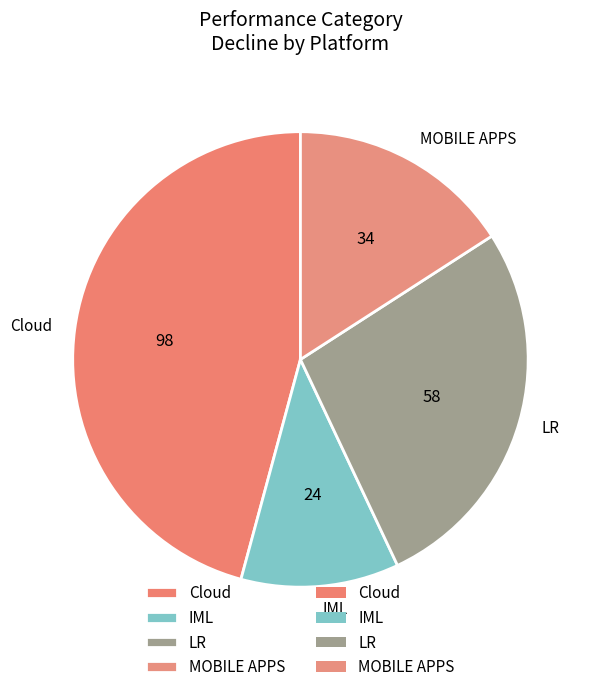

Does LR account for over 50% of the chart?

No